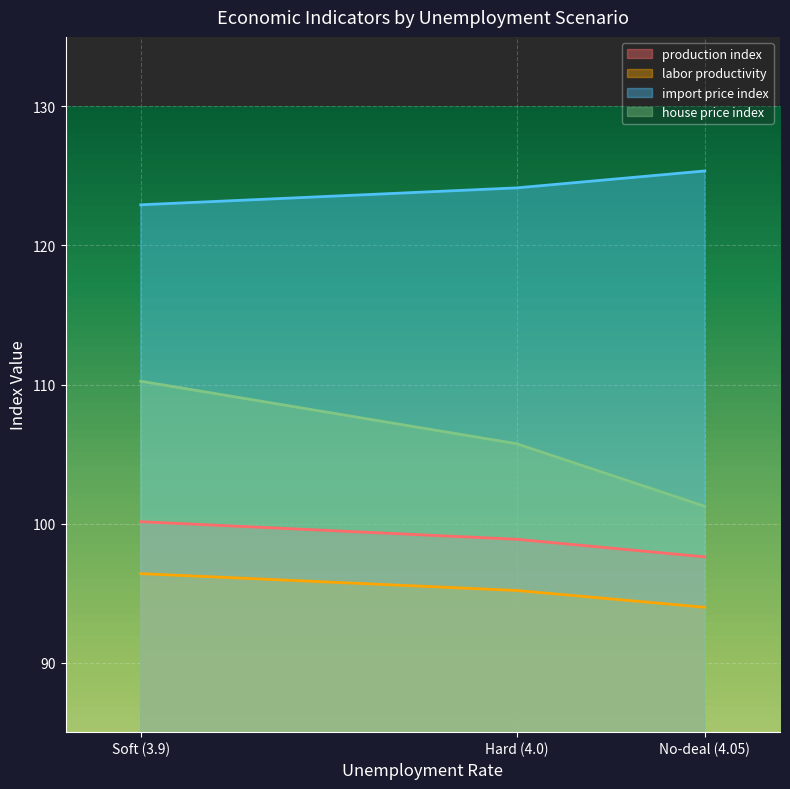

How many lines are shown in the chart?

4